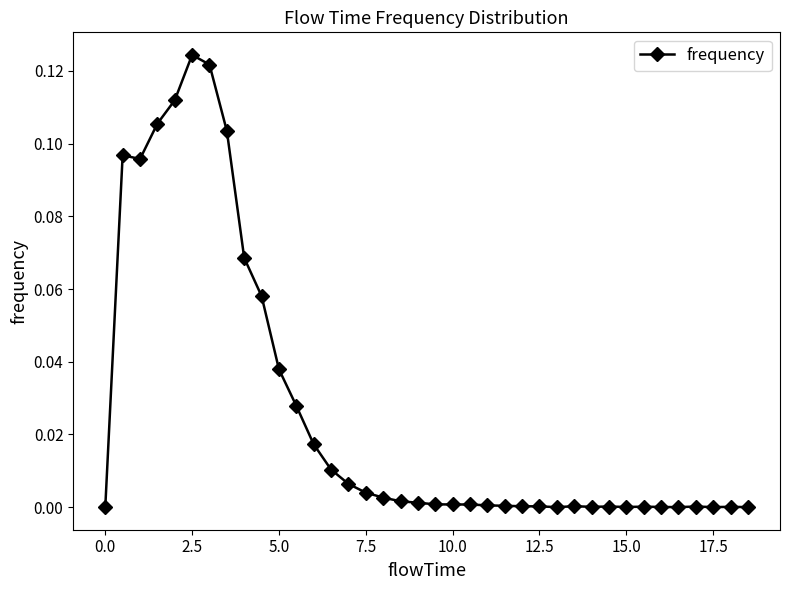

True or false: the data has more than 0 interior local peaks.

True